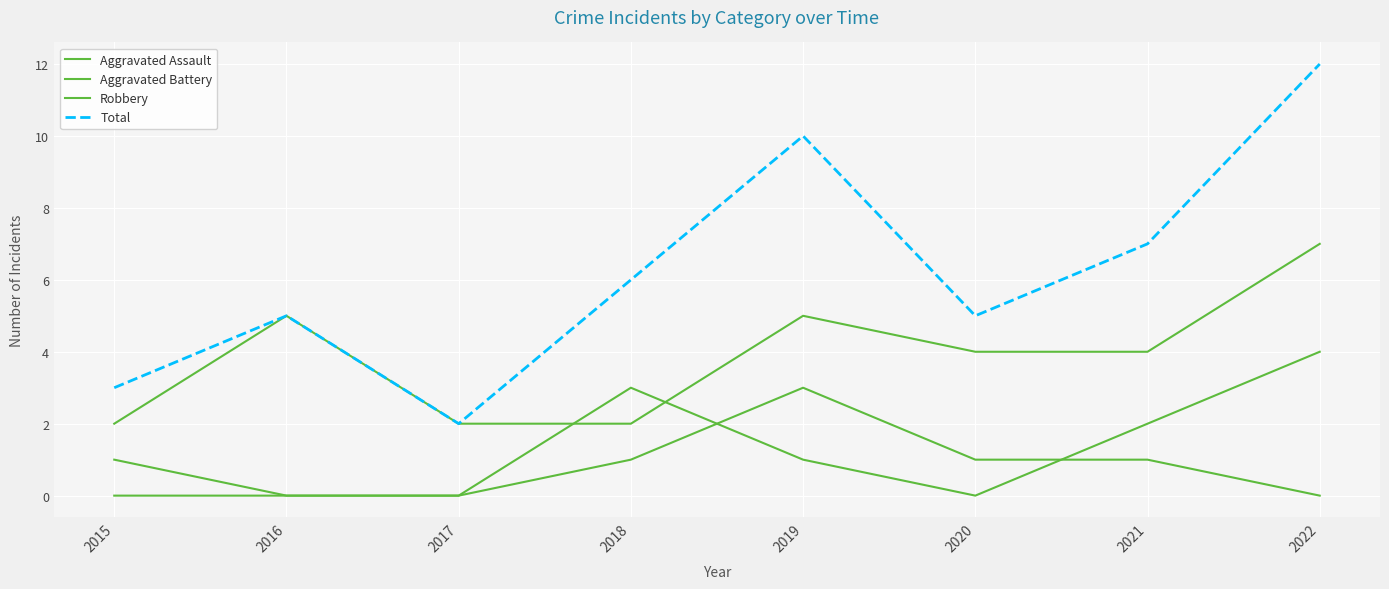

Reading right to left, what are all the values shown in this chart?

Aggravated Assault: 0	1	1	3	1	0	0	0
Aggravated Battery: 4	2	0	1	3	0	0	1
Robbery: 7	4	4	5	2	2	5	2
Total: 12	7	5	10	6	2	5	3